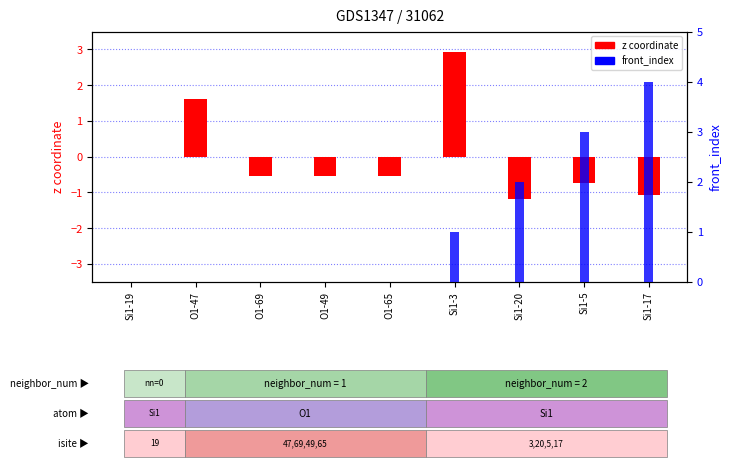

How many distinct data groups are displayed?

2